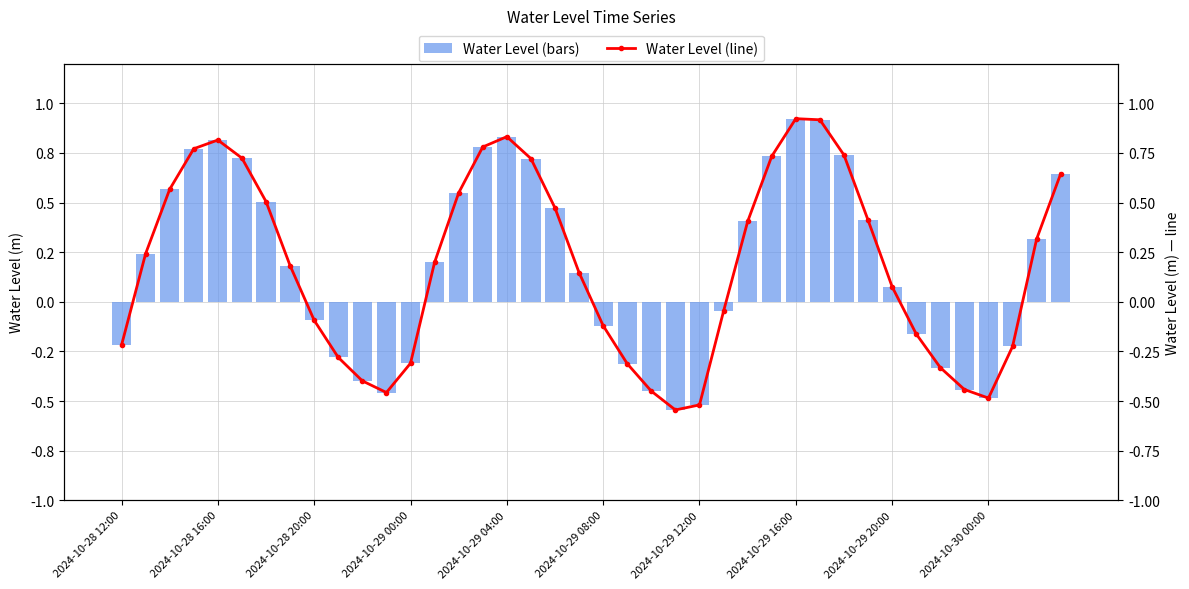

Read the Water Level (m) value at 33.

-0.2